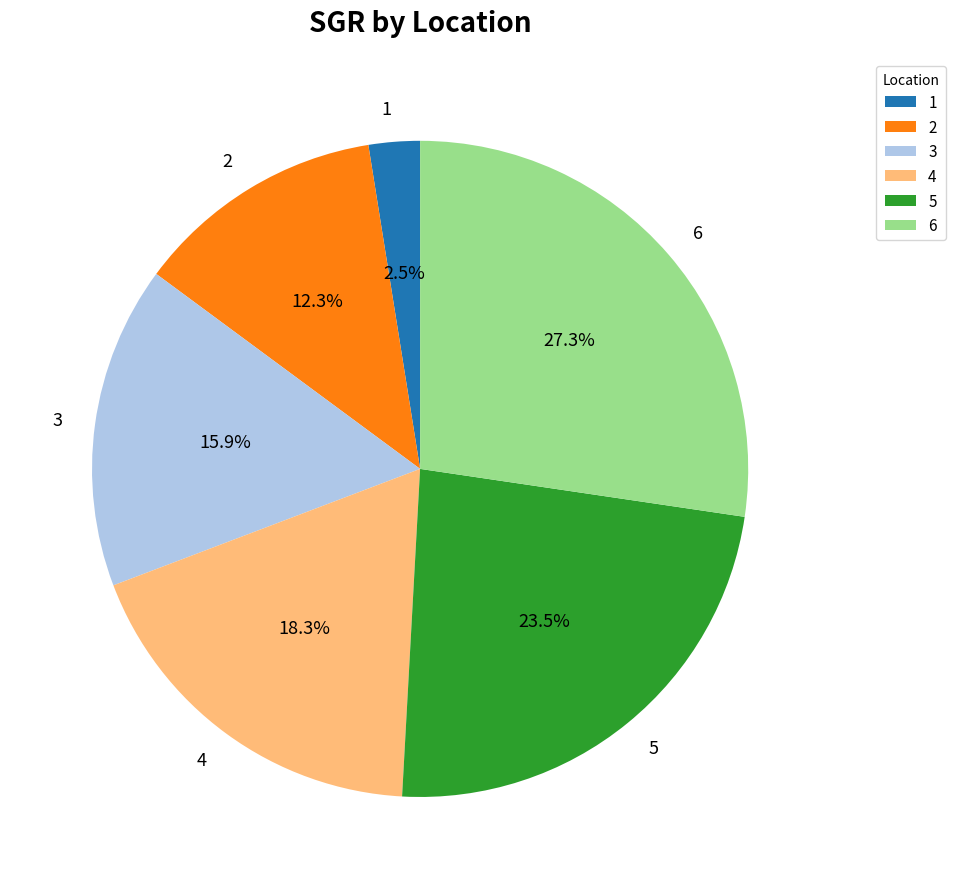

Which category has the biggest portion of the pie?

6